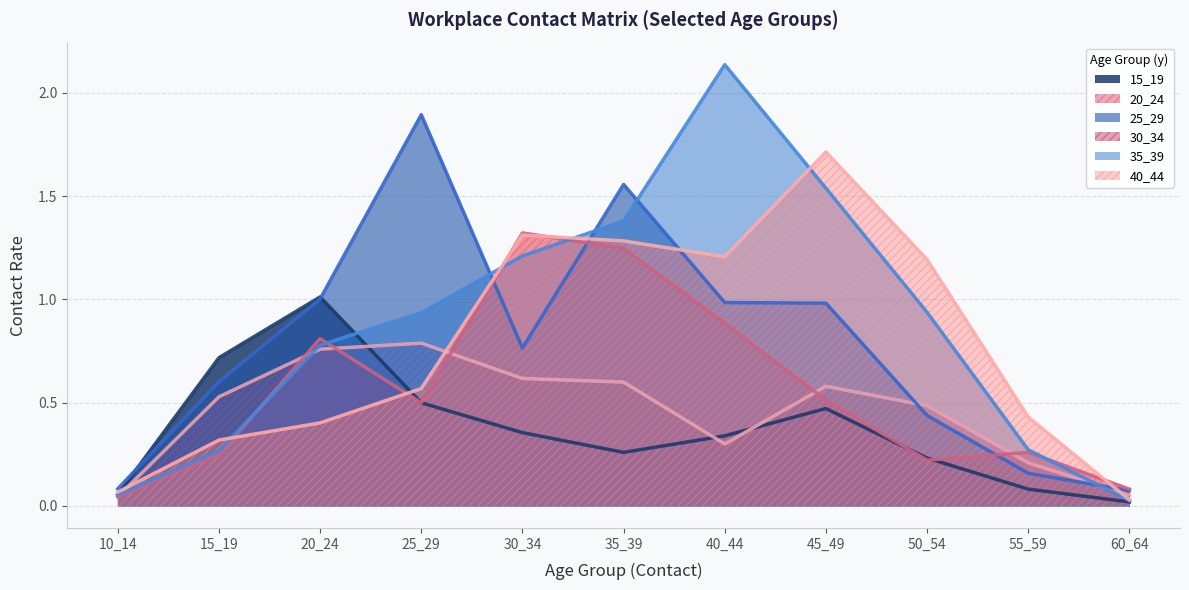

What is the value of the 25_29 point at the 2nd from the left?

0.6